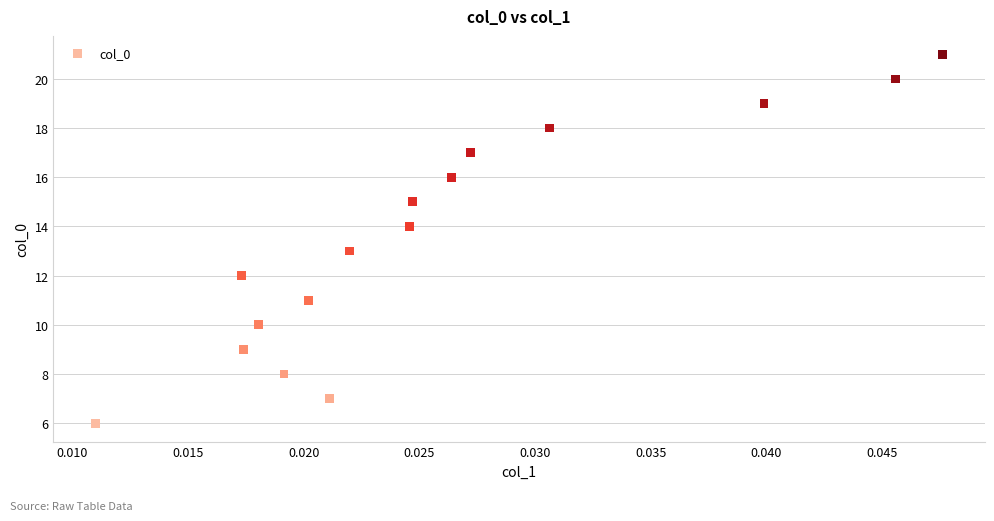

What is the range of Y values (max minus min)?

15